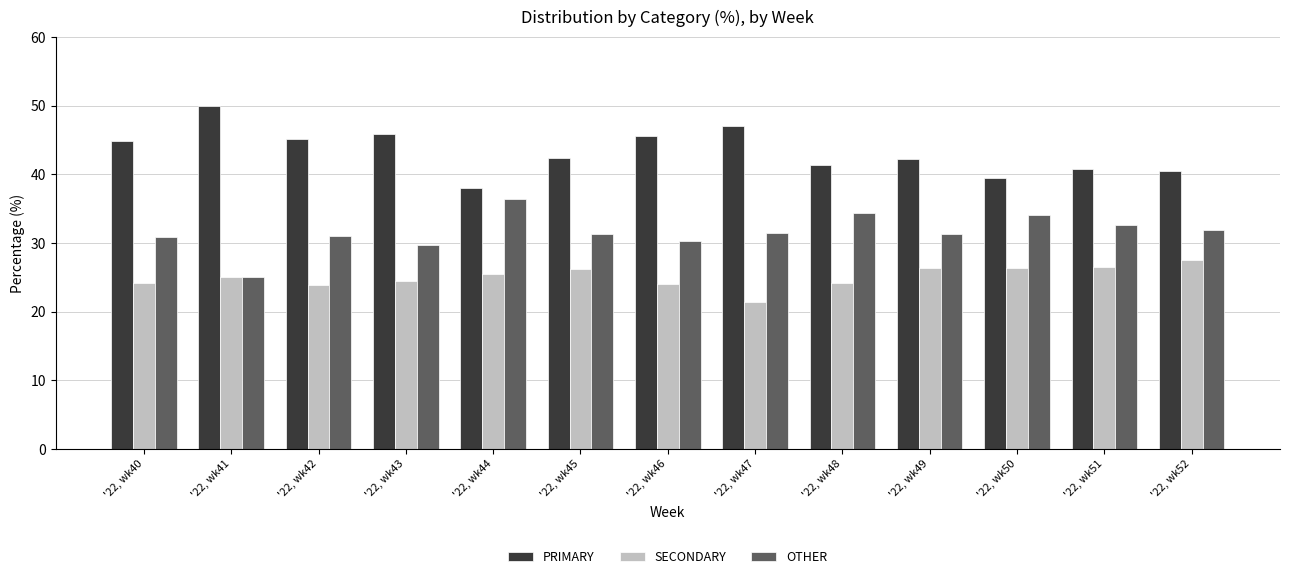

Rank the categories by OTHER value from lowest to highest.

'22, wk41, '22, wk43, '22, wk46, '22, wk40, '22, wk42, '22, wk49, '22, wk45, '22, wk47, '22, wk52, '22, wk51, '22, wk50, '22, wk48, '22, wk44